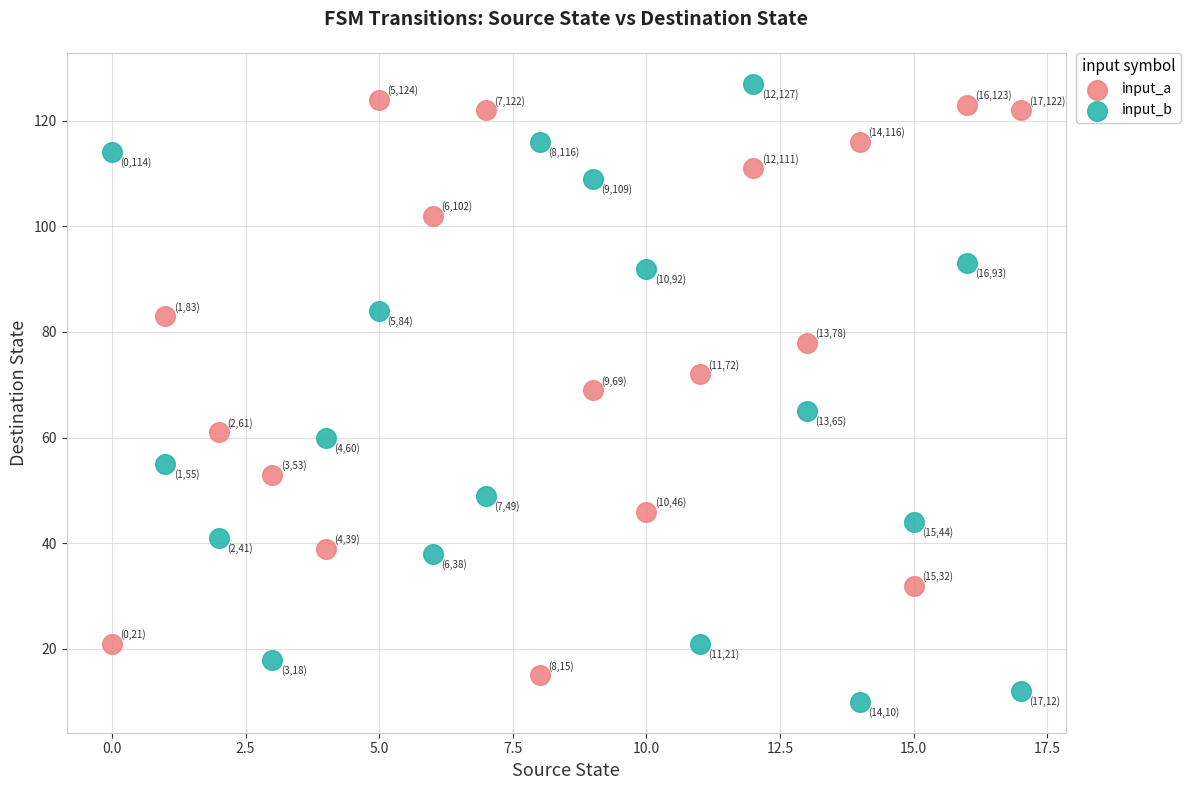

Across all data points, what is the range of Y values (max minus min)?

117